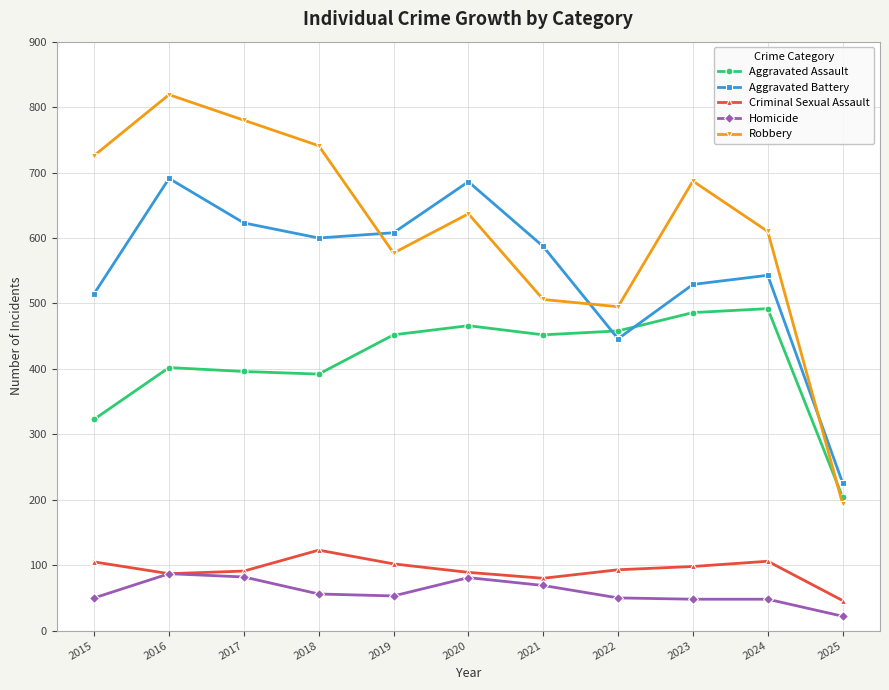

How many values in the Aggravated Battery series are below 587?

5